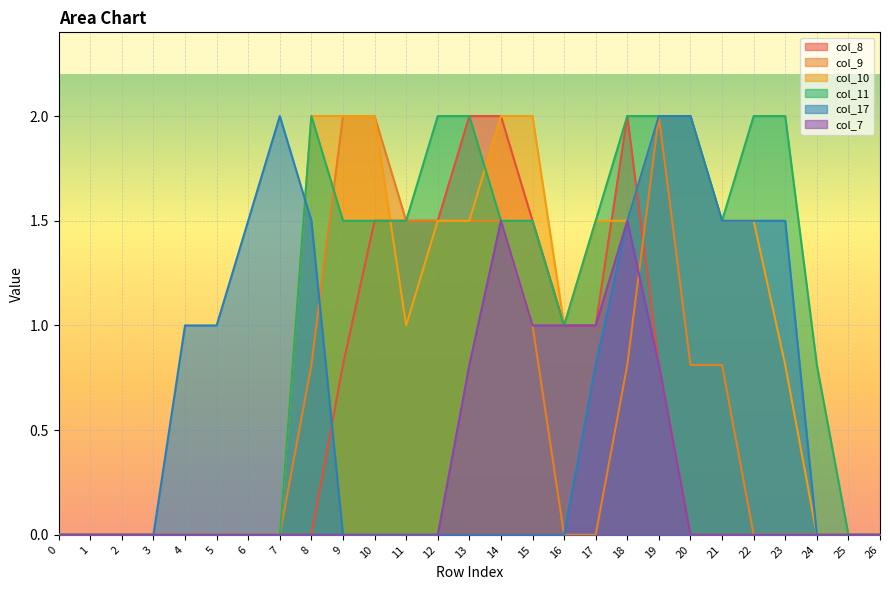

Between 24 and 1, which is larger?

24